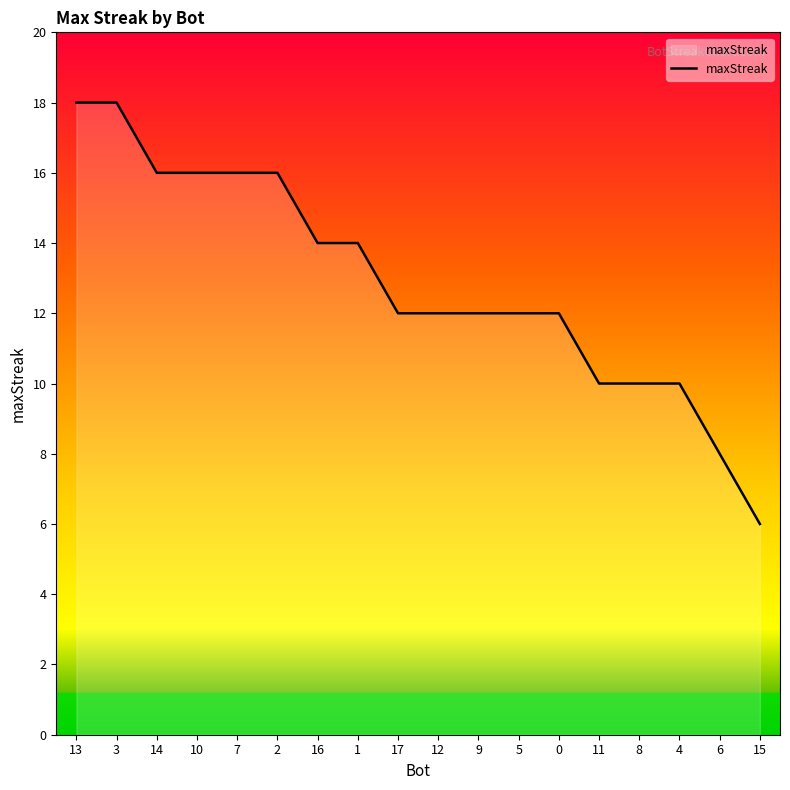

What is the difference between the maximum and minimum values?

12